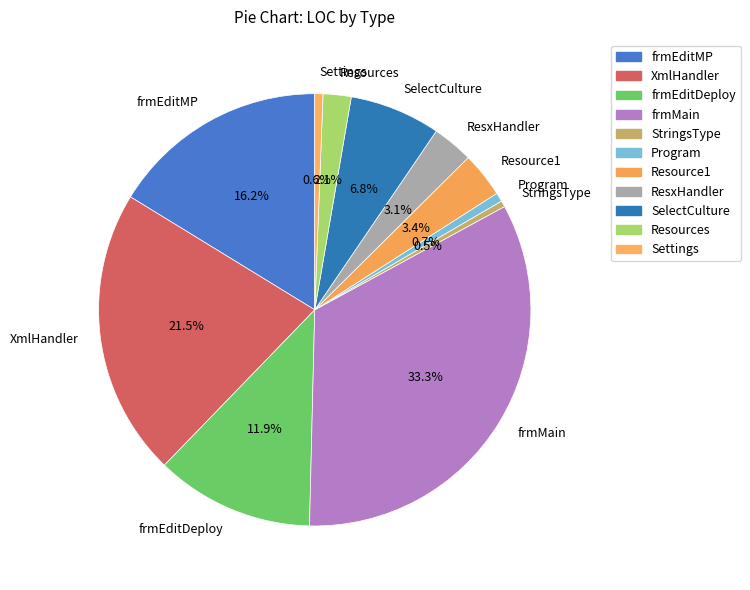

True or false: Program accounts for 1% of the total.

True